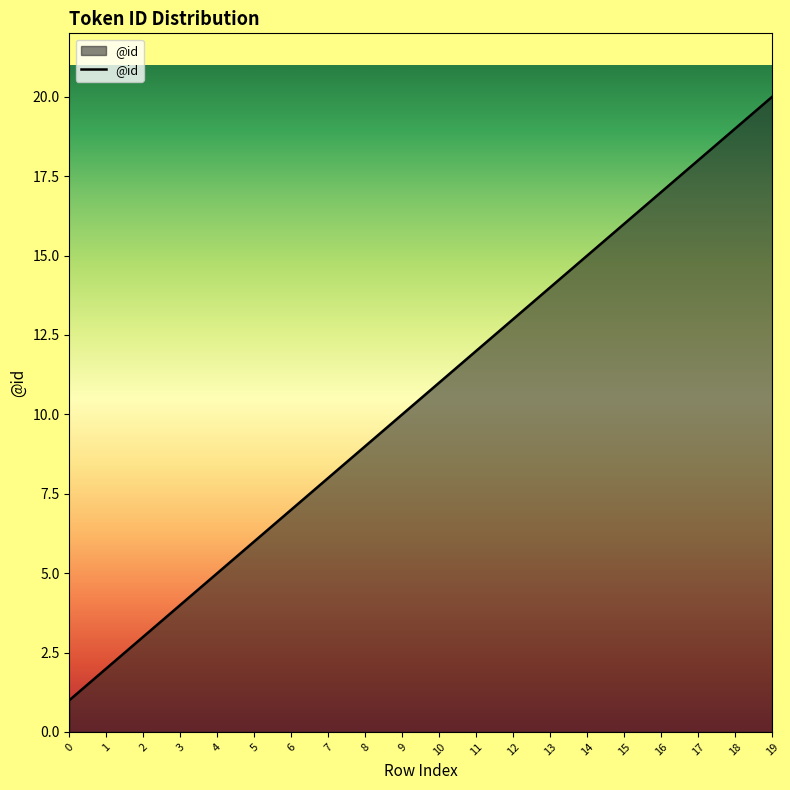

Which category has the highest value across all series?

19